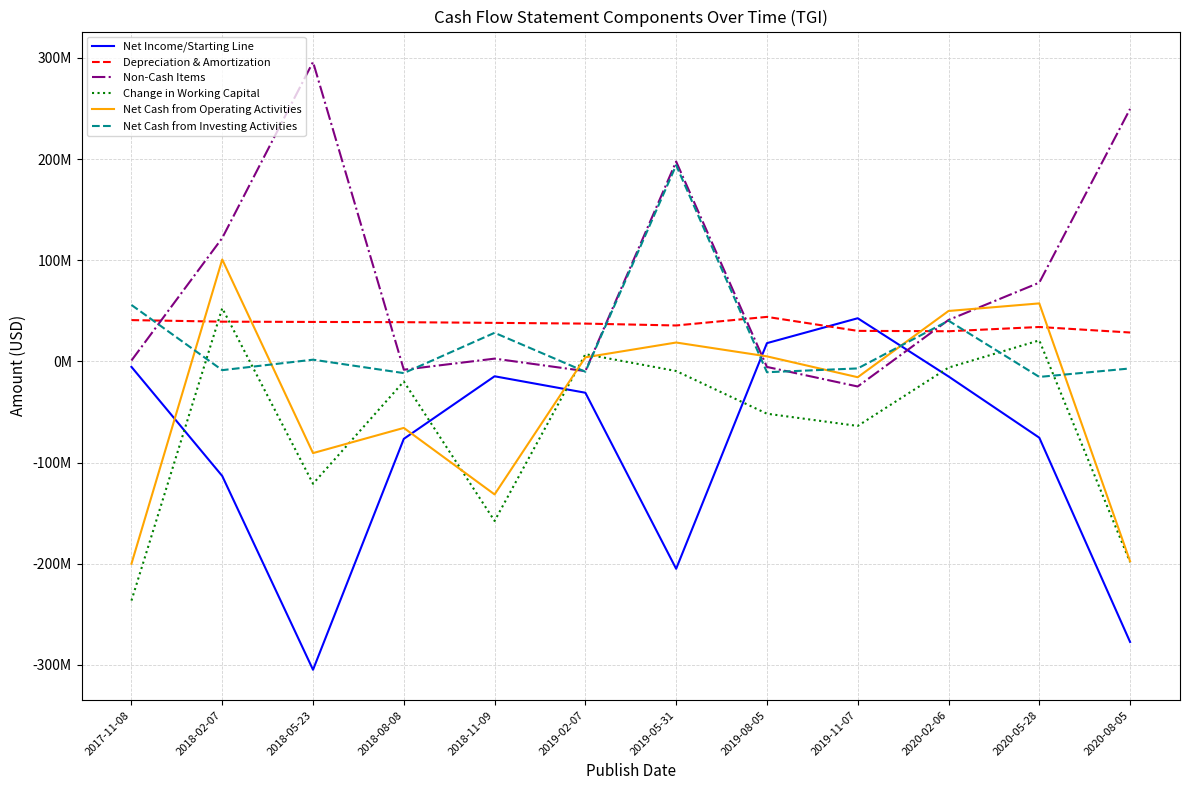

The value of Net Cash from Investing Activities at 2019-08-05 is -2474282. True or false?

False